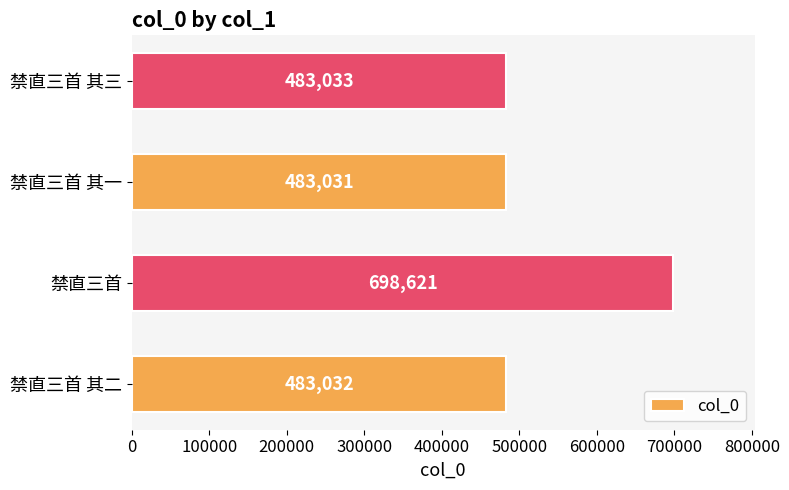

Rank the categories by value from lowest to highest.

禁直三首 其一, 禁直三首 其二, 禁直三首 其三, 禁直三首